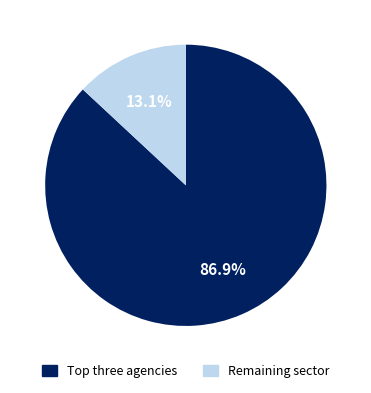

Is there any slice that represents more than half of the pie?

Yes